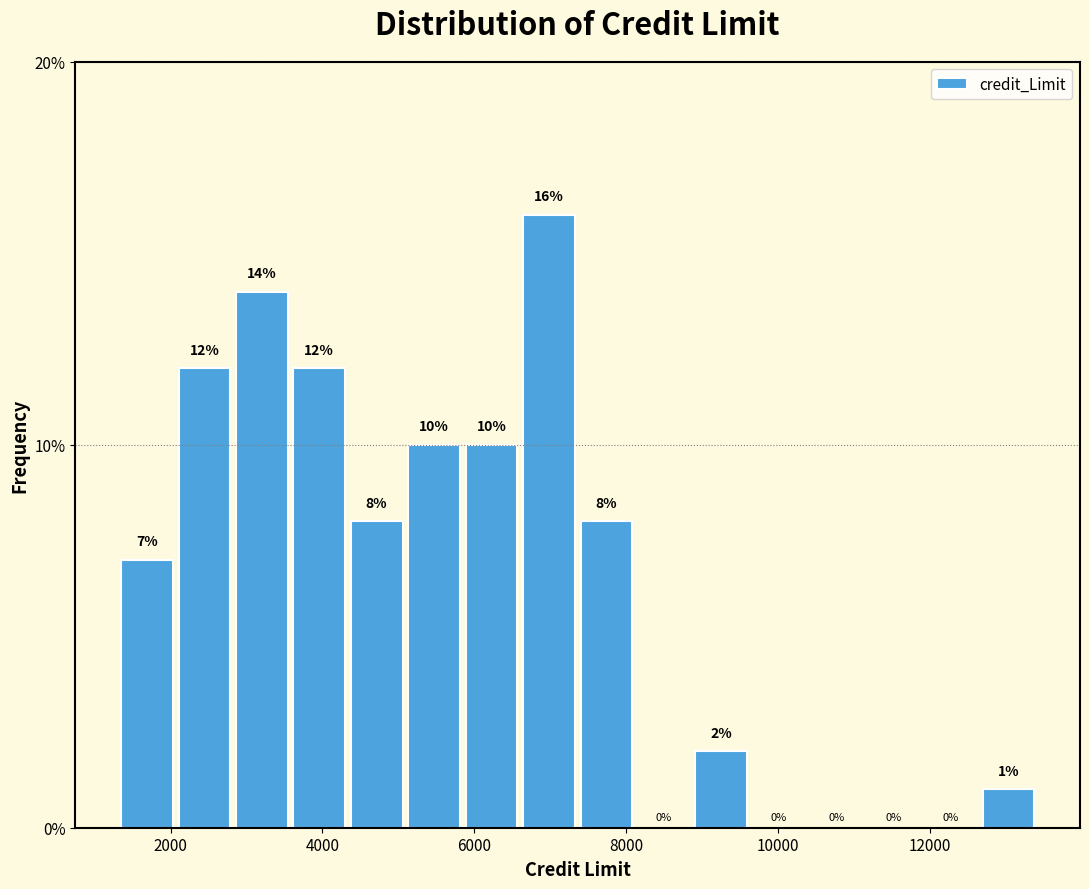

Around what value on the x-axis is the tallest bar? Give the approximate position of its centre, as read against the axis.

7000